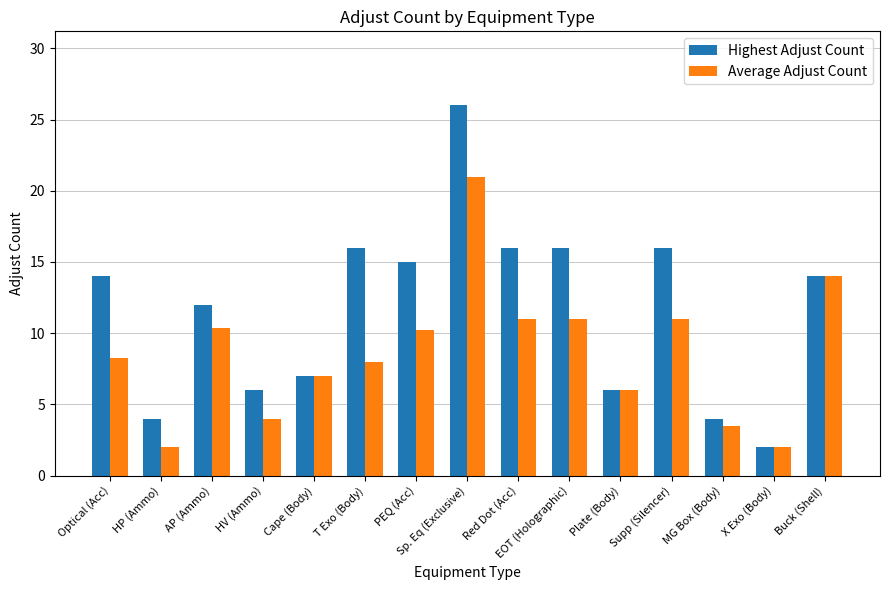

Rank the series by their maximum value, from highest to lowest.

Highest Adjust Count, Average Adjust Count